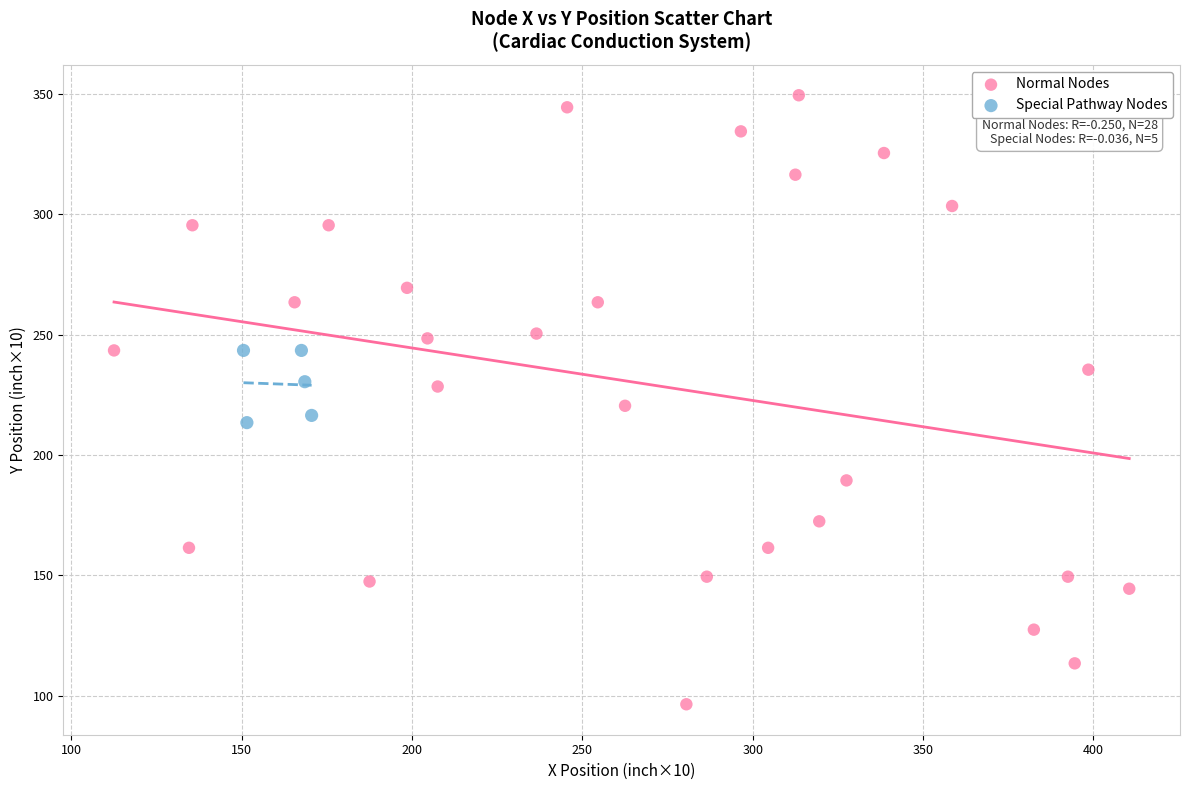

Which series has the widest spread of Y values?

Normal Nodes